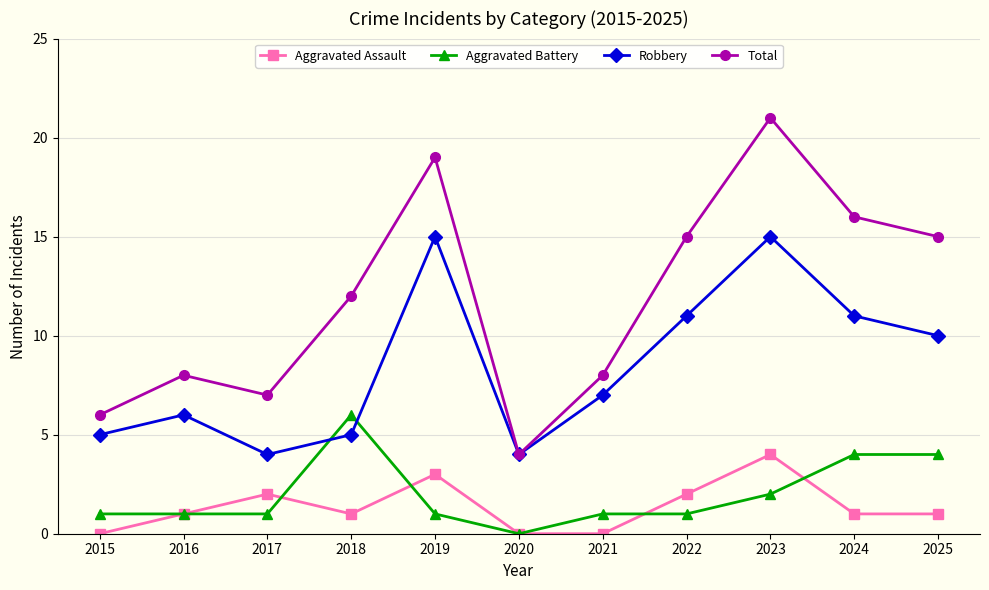

What is the average value of the Aggravated Assault series?

1